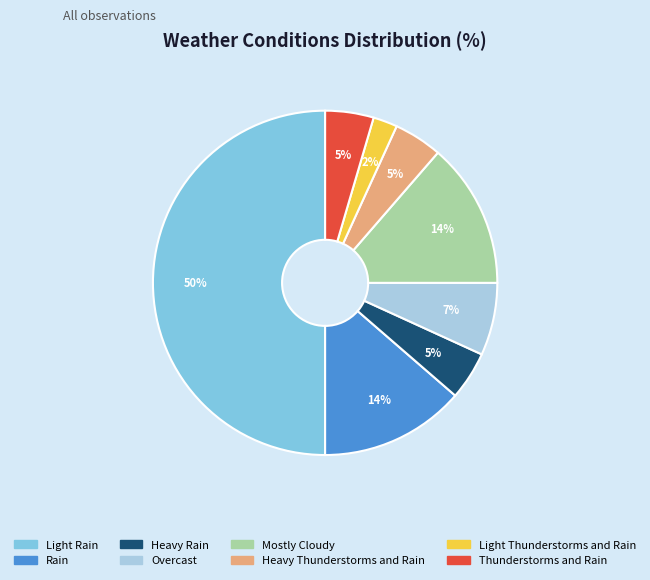

Does Mostly Cloudy account for over 50% of the chart?

No